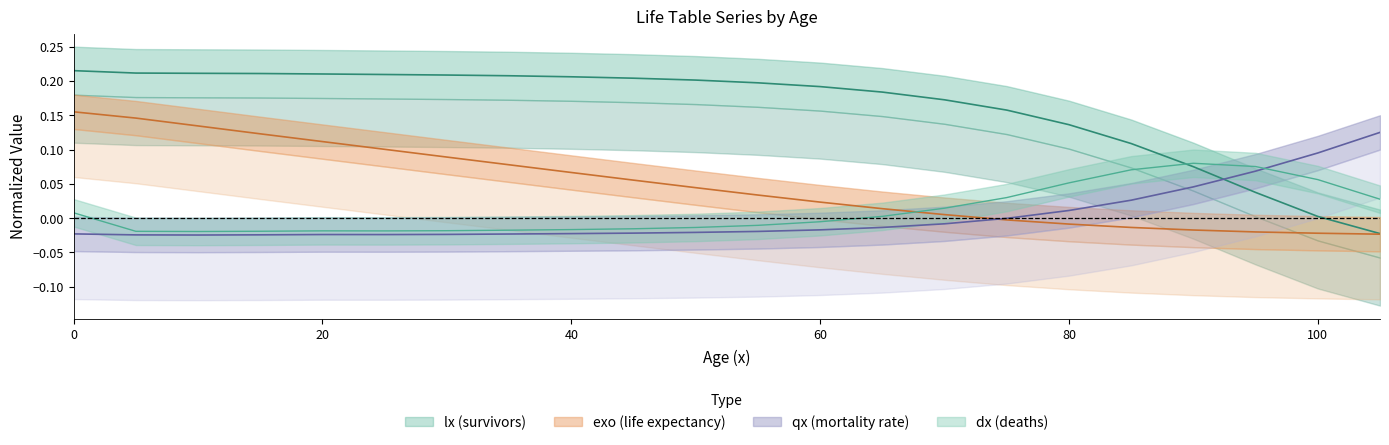

True or false: exo and dx intersect in this chart.

True